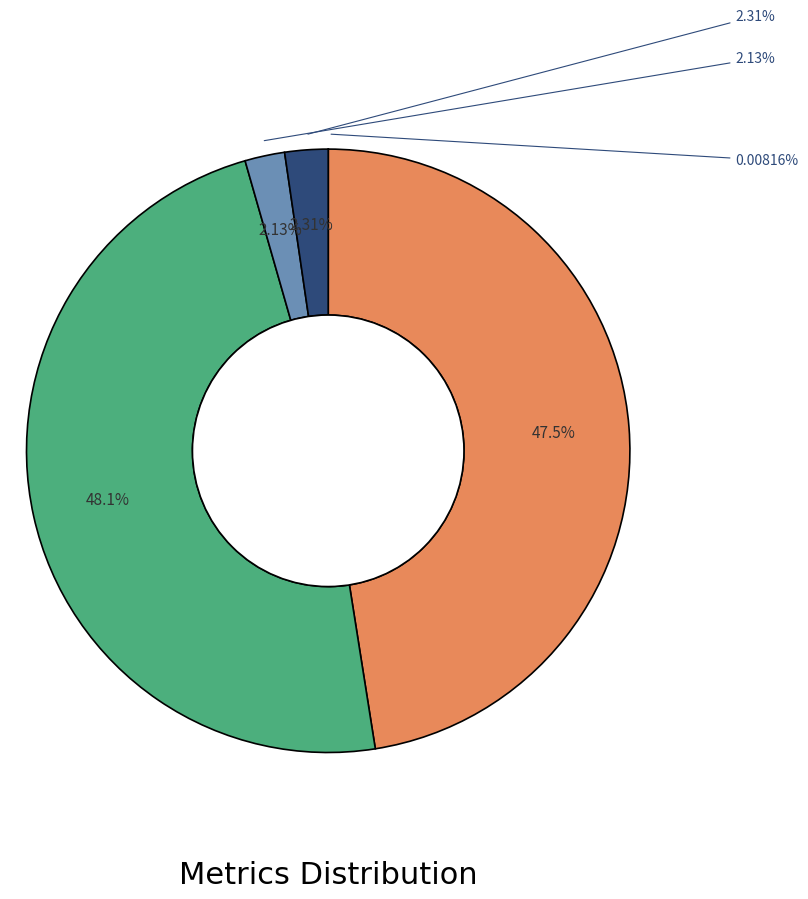

Rank the categories by value from highest to lowest.

SMAPE, MAPE, Inference Time, Training Time, MSE